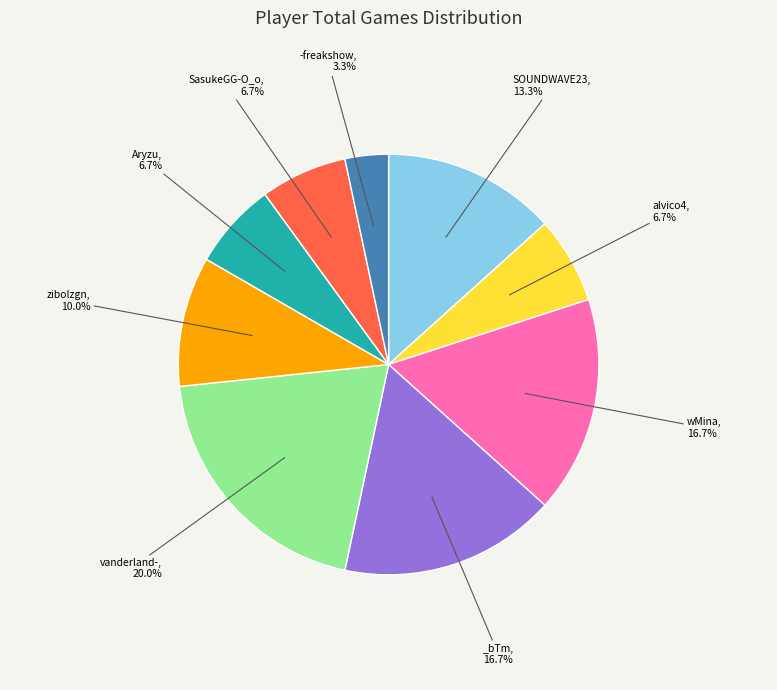

Is there any slice that represents more than half of the pie?

No